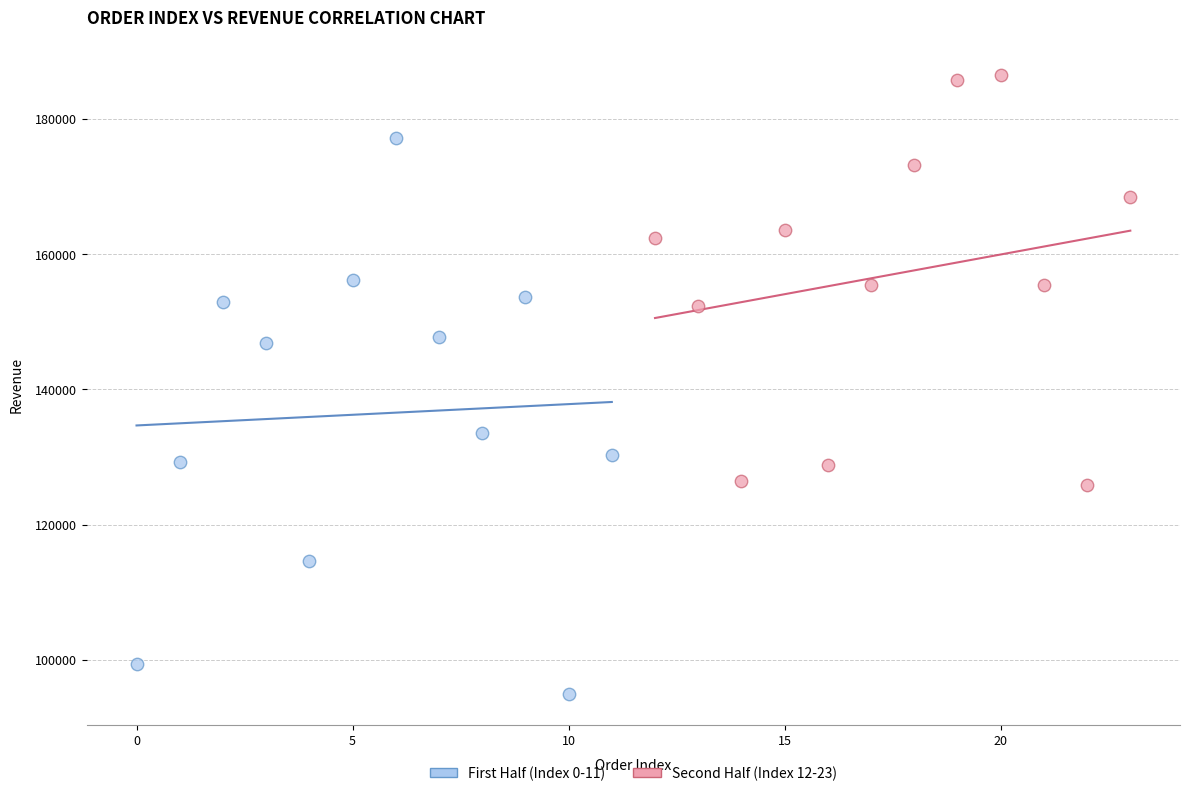

Which series has the widest spread of Y values?

First Half (Index 0-11)